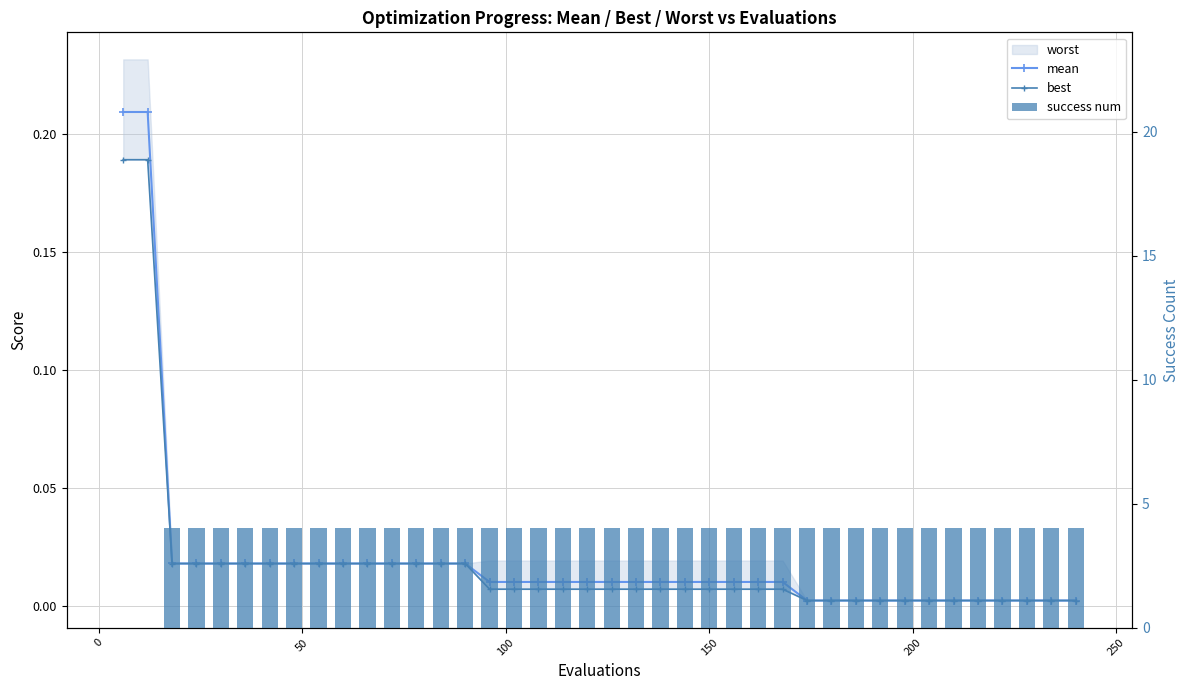

At how many categories does at least one series exceed 2?

38